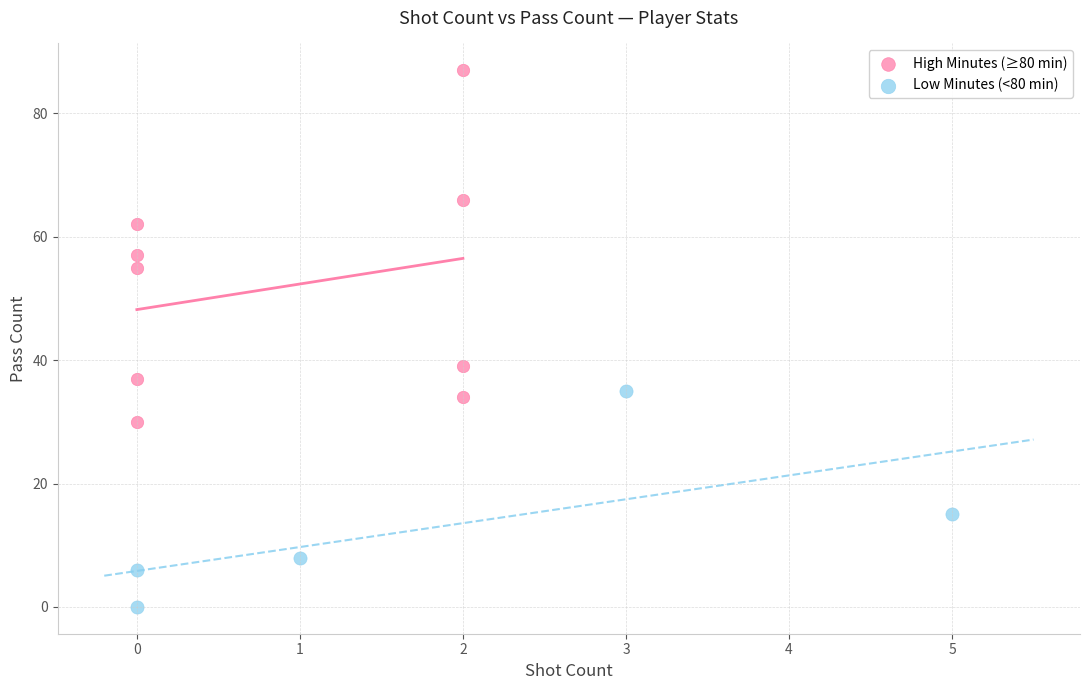

Which series contains the lowest Y value?

Low Minutes (<80 min)